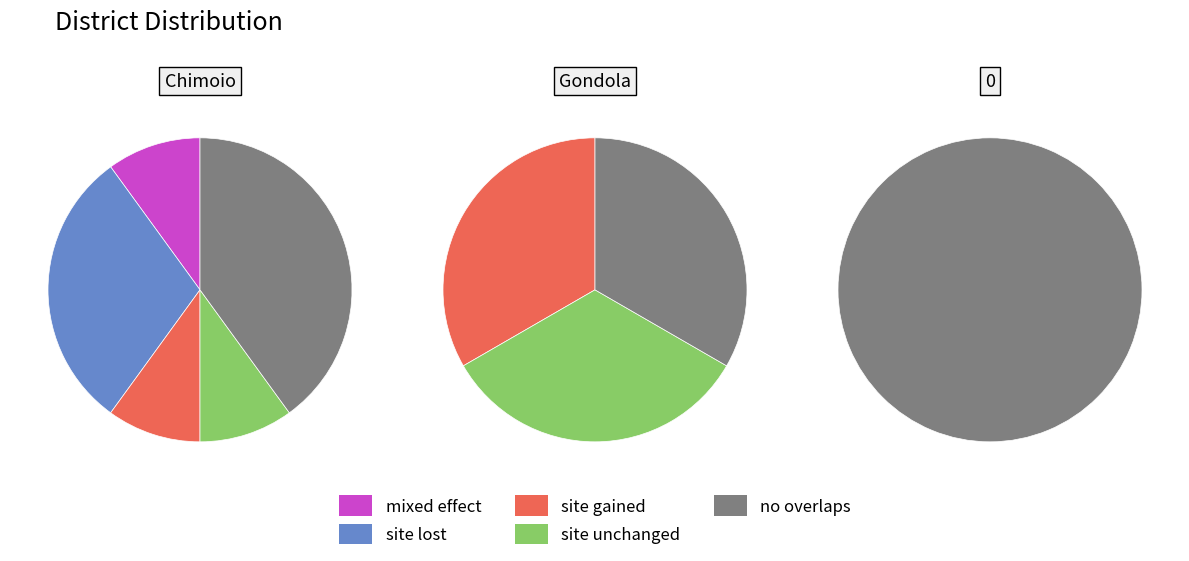

Is there any slice that represents more than half of the pie?

Yes